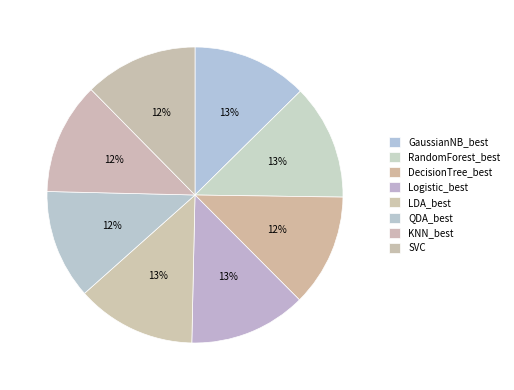

To the nearest percent, what percentage of the pie is KNN_best?

12%